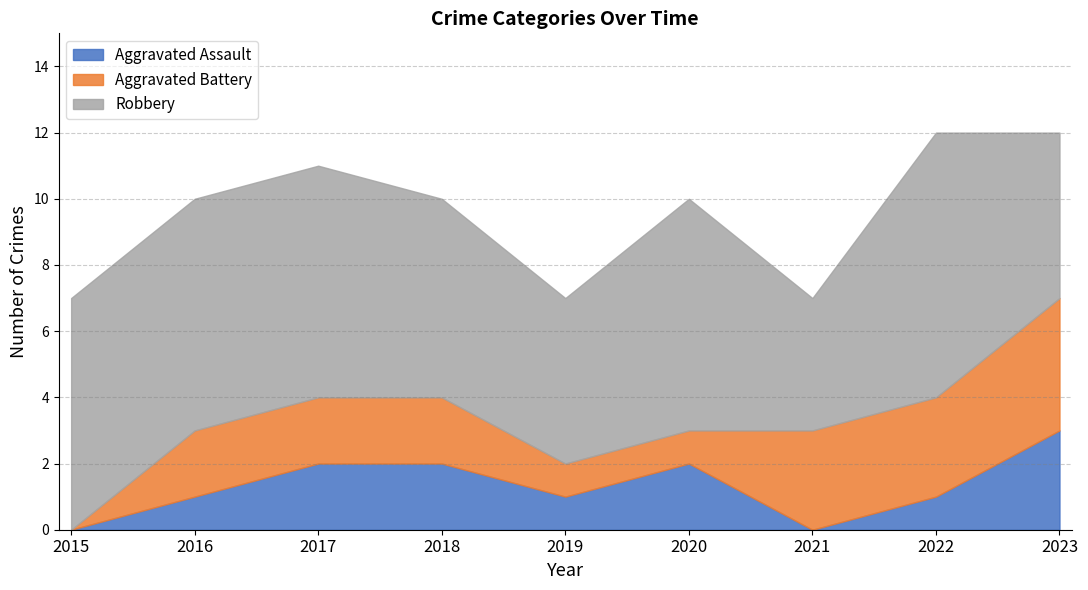

True or false: Aggravated Battery and Aggravated Assault intersect in this chart.

True